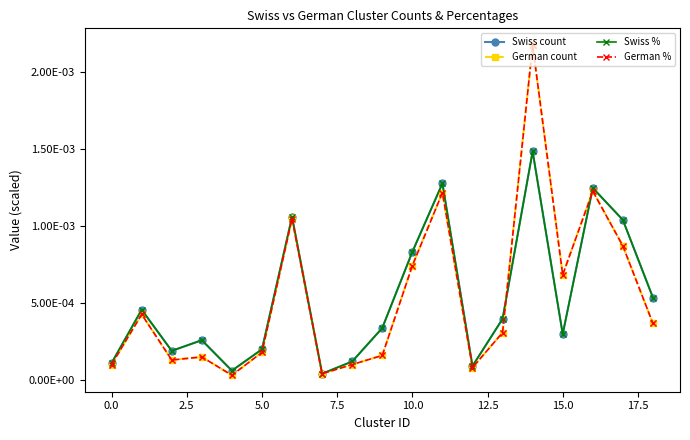

Is this an area chart (filled region under the line)?

No